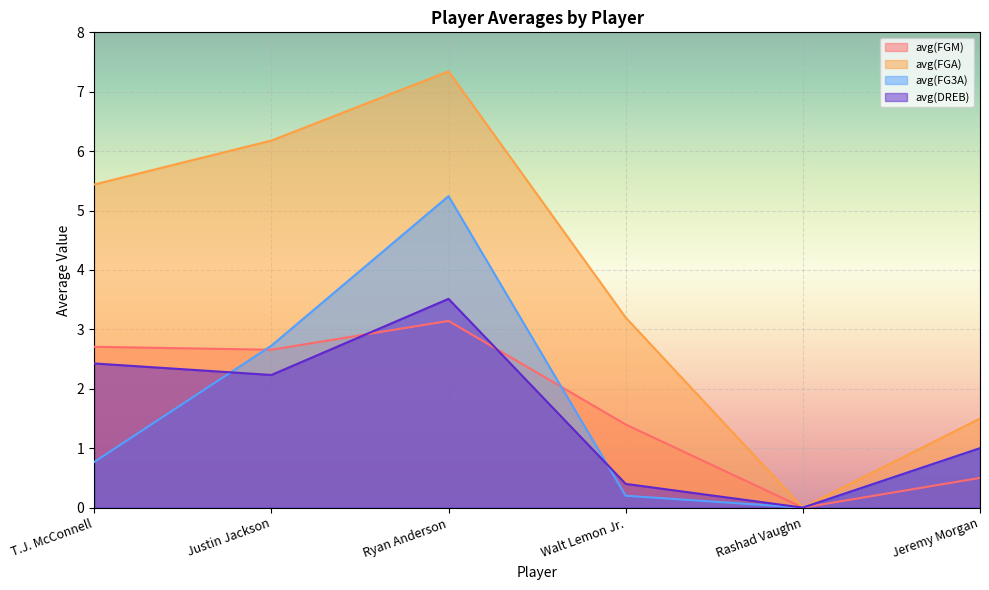

At which category does avg(DREB) reach its first local peak?

Ryan Anderson